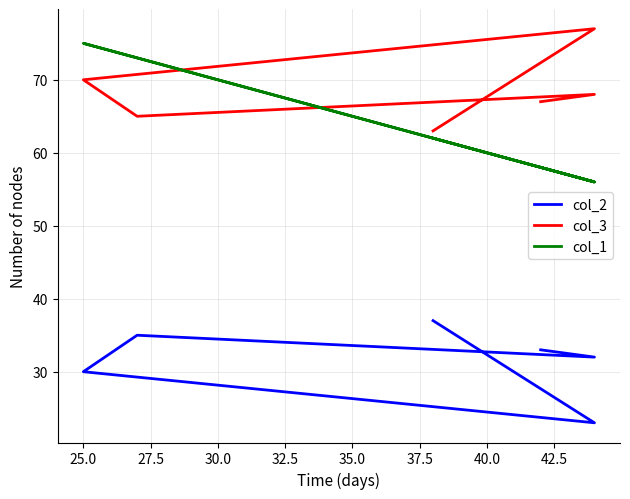

Reading left to right, transcribe all the data shown in this chart.

col_2: 37	23	30	35	32	33
col_3: 63	77	70	65	68	67
col_1: 62	56	75	73	56	58